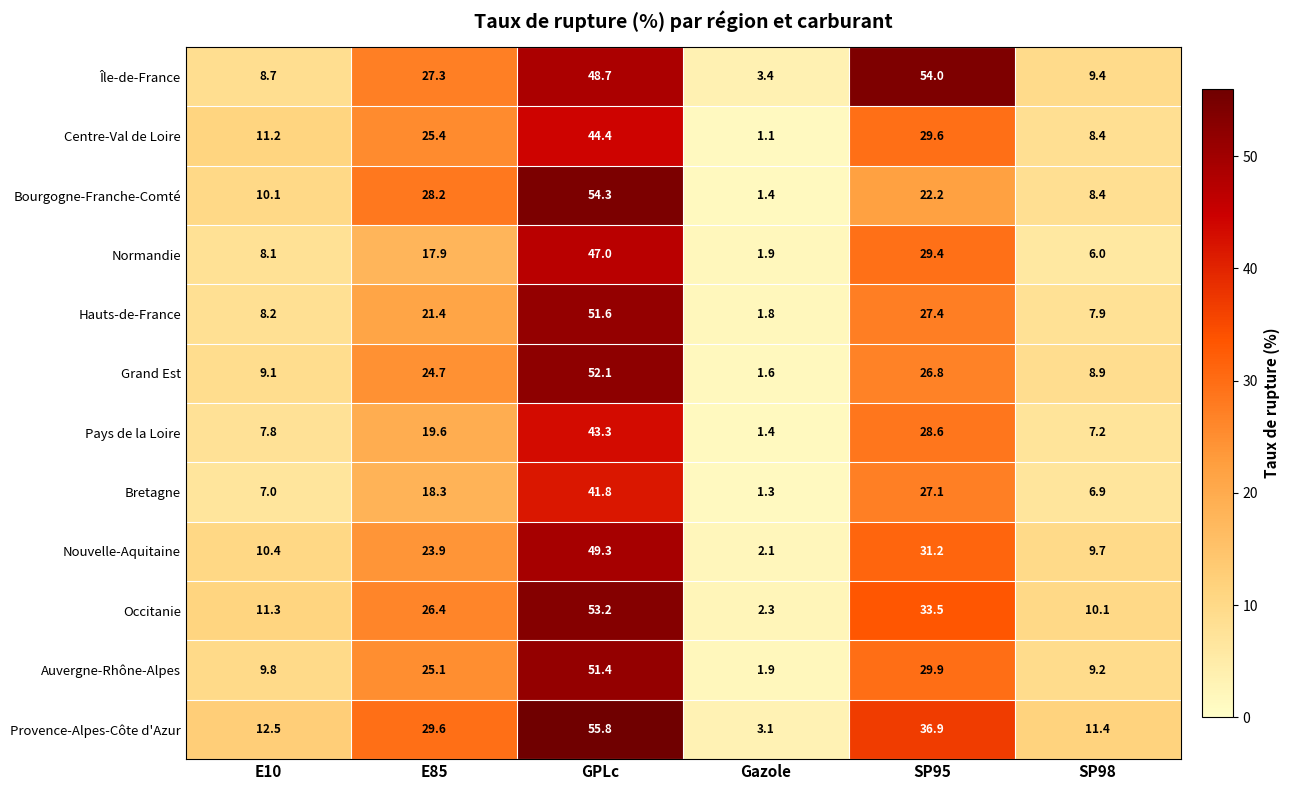

How many series are shown in this chart?

12